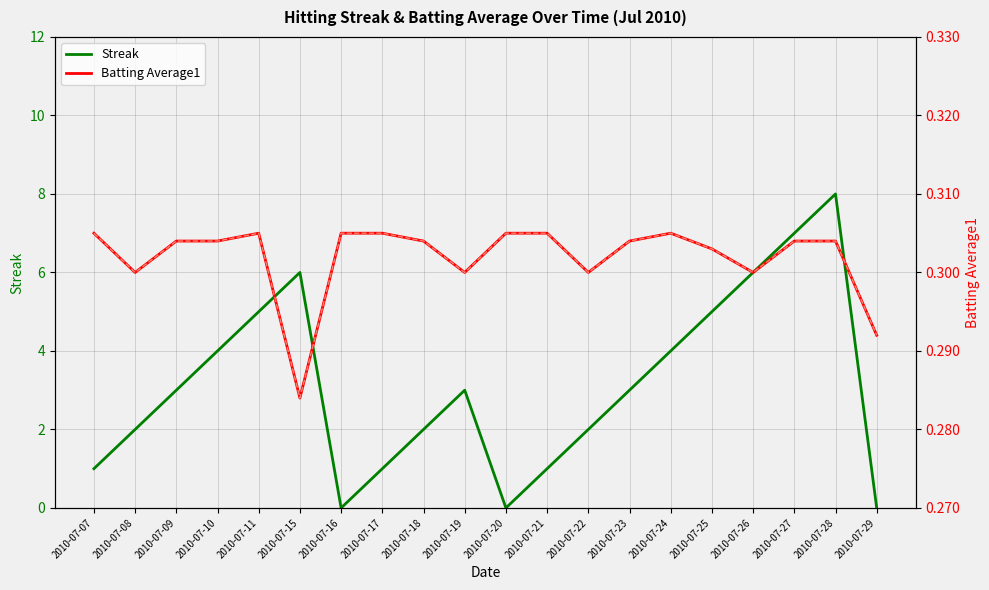

At which category does Streak reach its first local valley?

2010-07-16